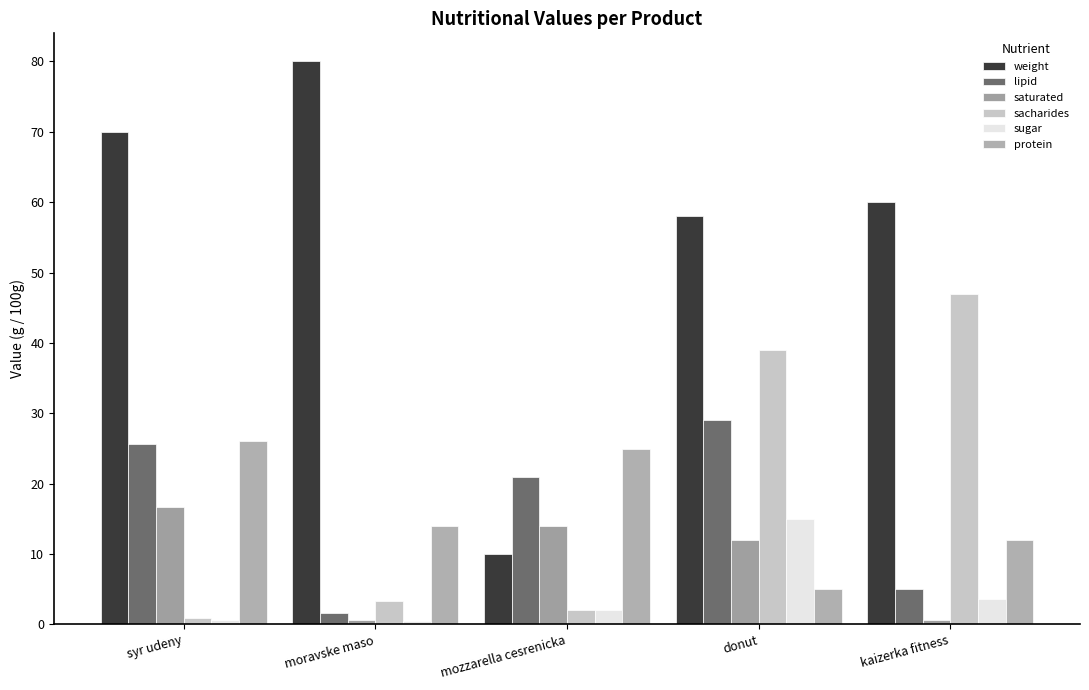

True or false: sacharides has a value of 26.8 at donut.

False